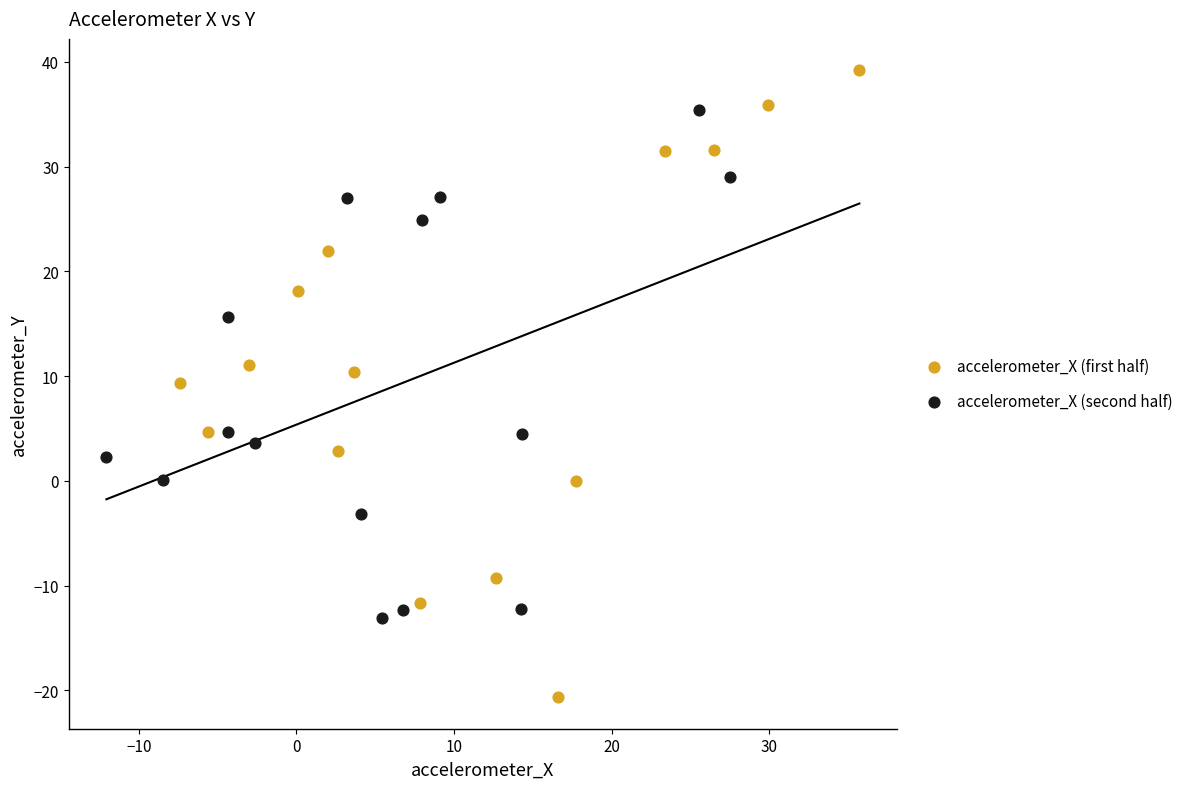

Which series contains the highest Y value?

accelerometer_X (first half)